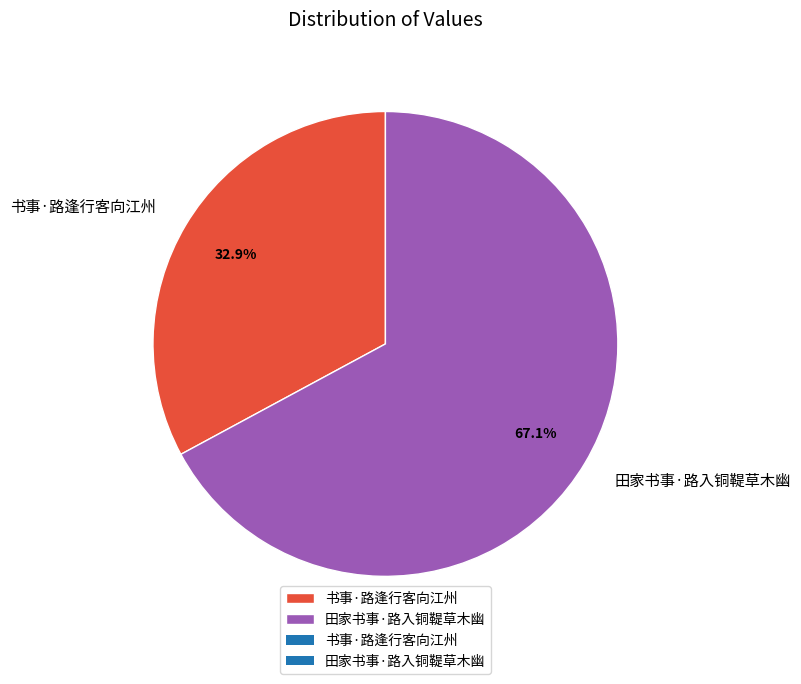

The 田家书事·路入铜鞮草木幽 slice represents 53% of the pie. True or false?

False